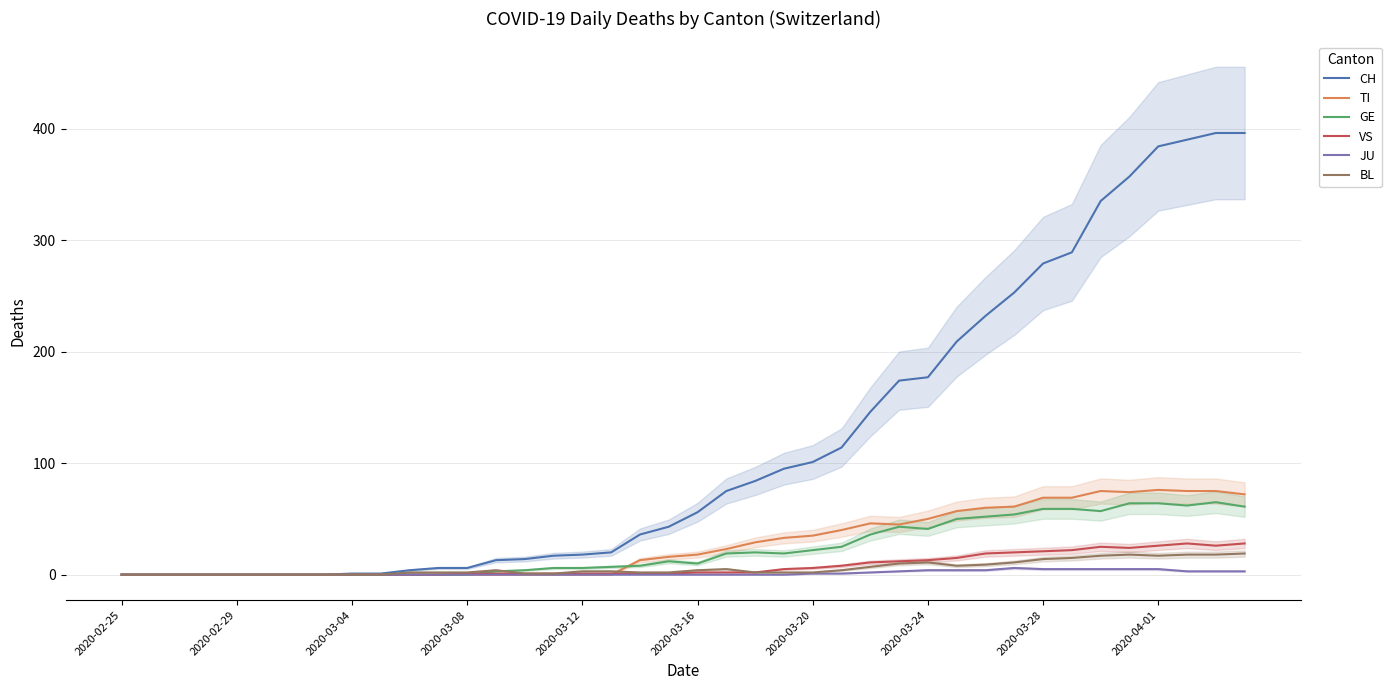

Which series has the widest spread of values?

CH